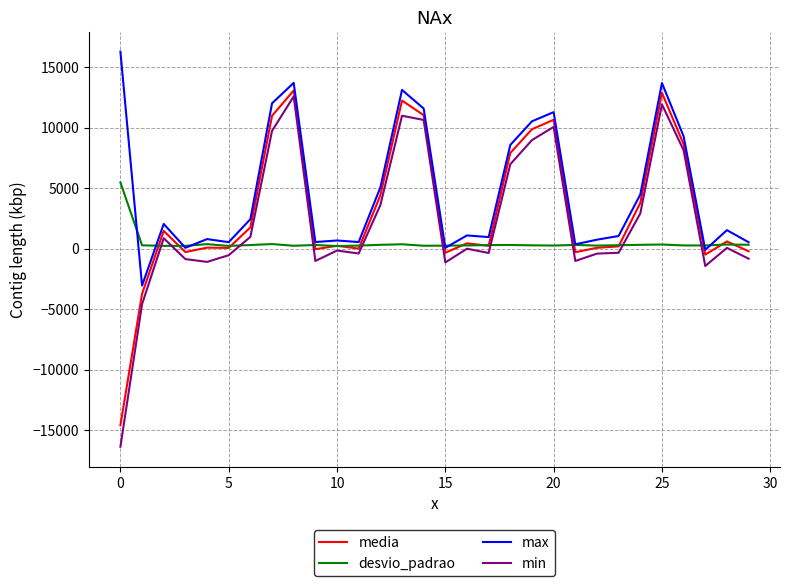

Which series has the largest total across all categories?

max